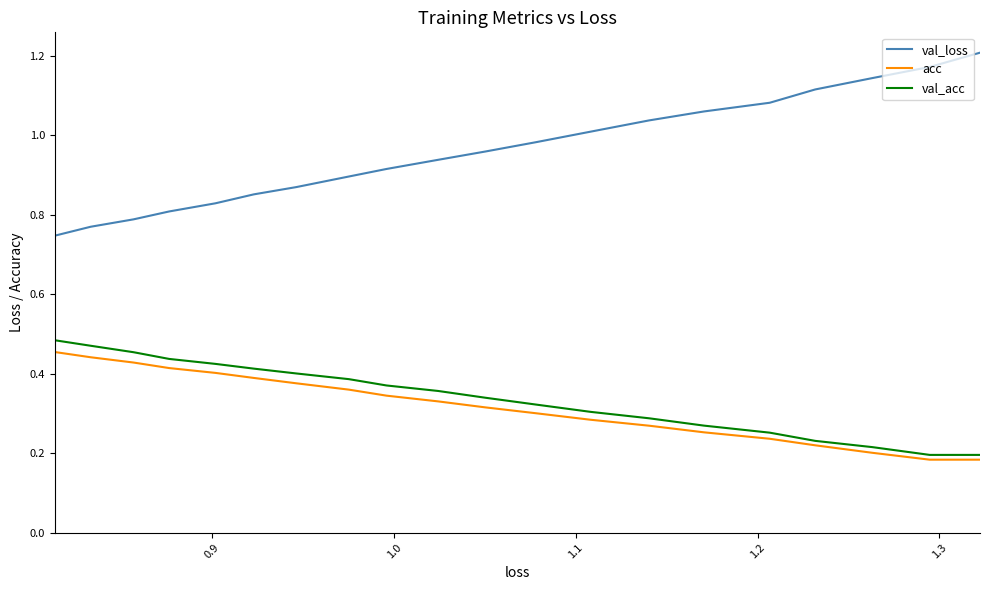

What is the minimum value for val_acc?

0.2